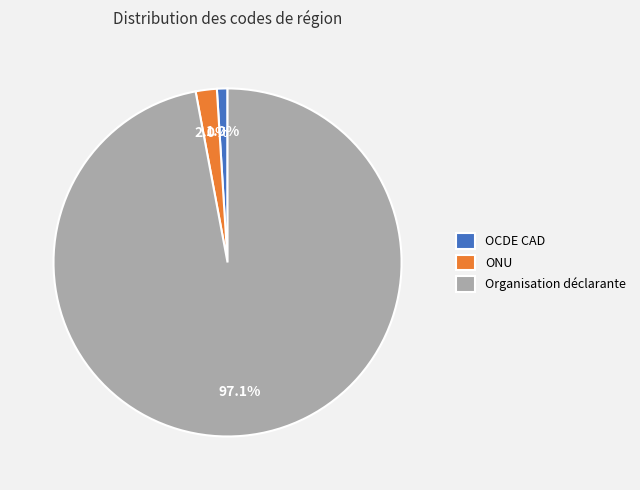

Which has a higher value, Organisation déclarante or ONU?

Organisation déclarante